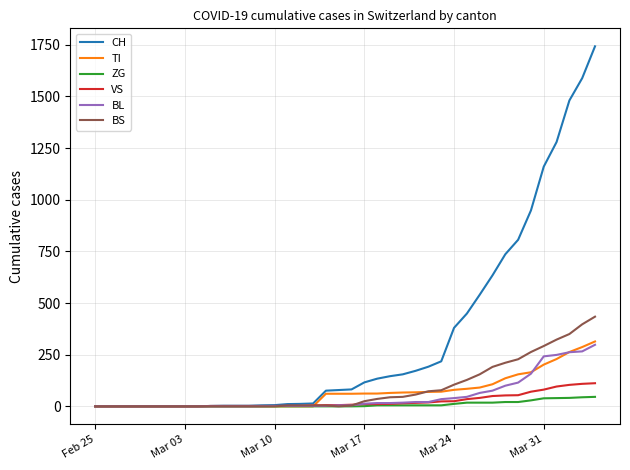

Which series has the largest range (max minus min)?

CH